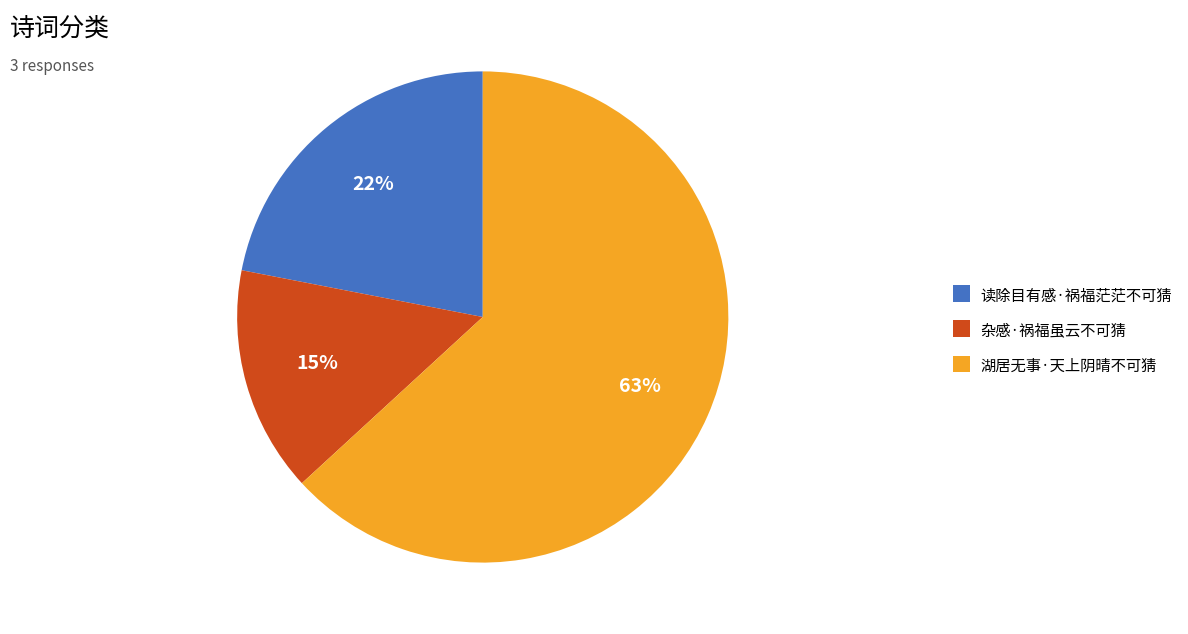

Rank the categories by value from highest to lowest.

湖居无事·天上阴晴不可猜, 读除目有感·祸福茫茫不可猜, 杂感·祸福虽云不可猜